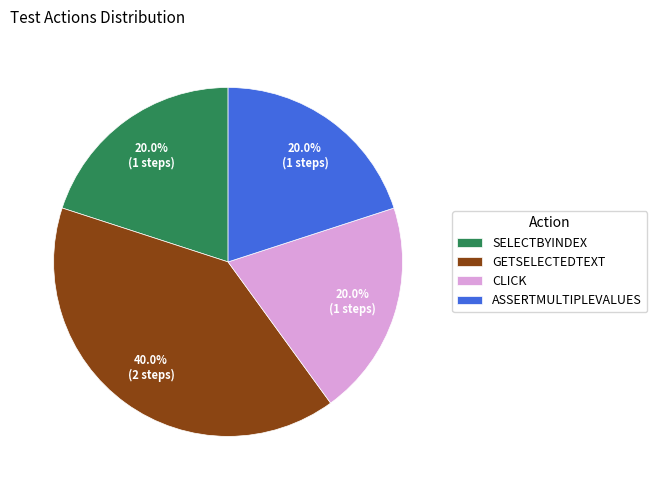

Do ASSERTMULTIPLEVALUES and GETSELECTEDTEXT together represent more than half of the pie?

Yes